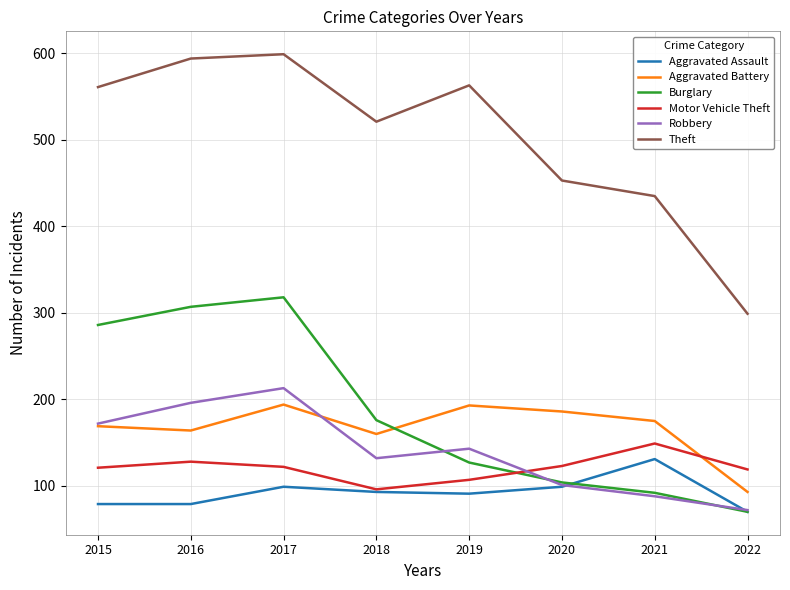

True or false: Motor Vehicle Theft and Burglary intersect in this chart.

True